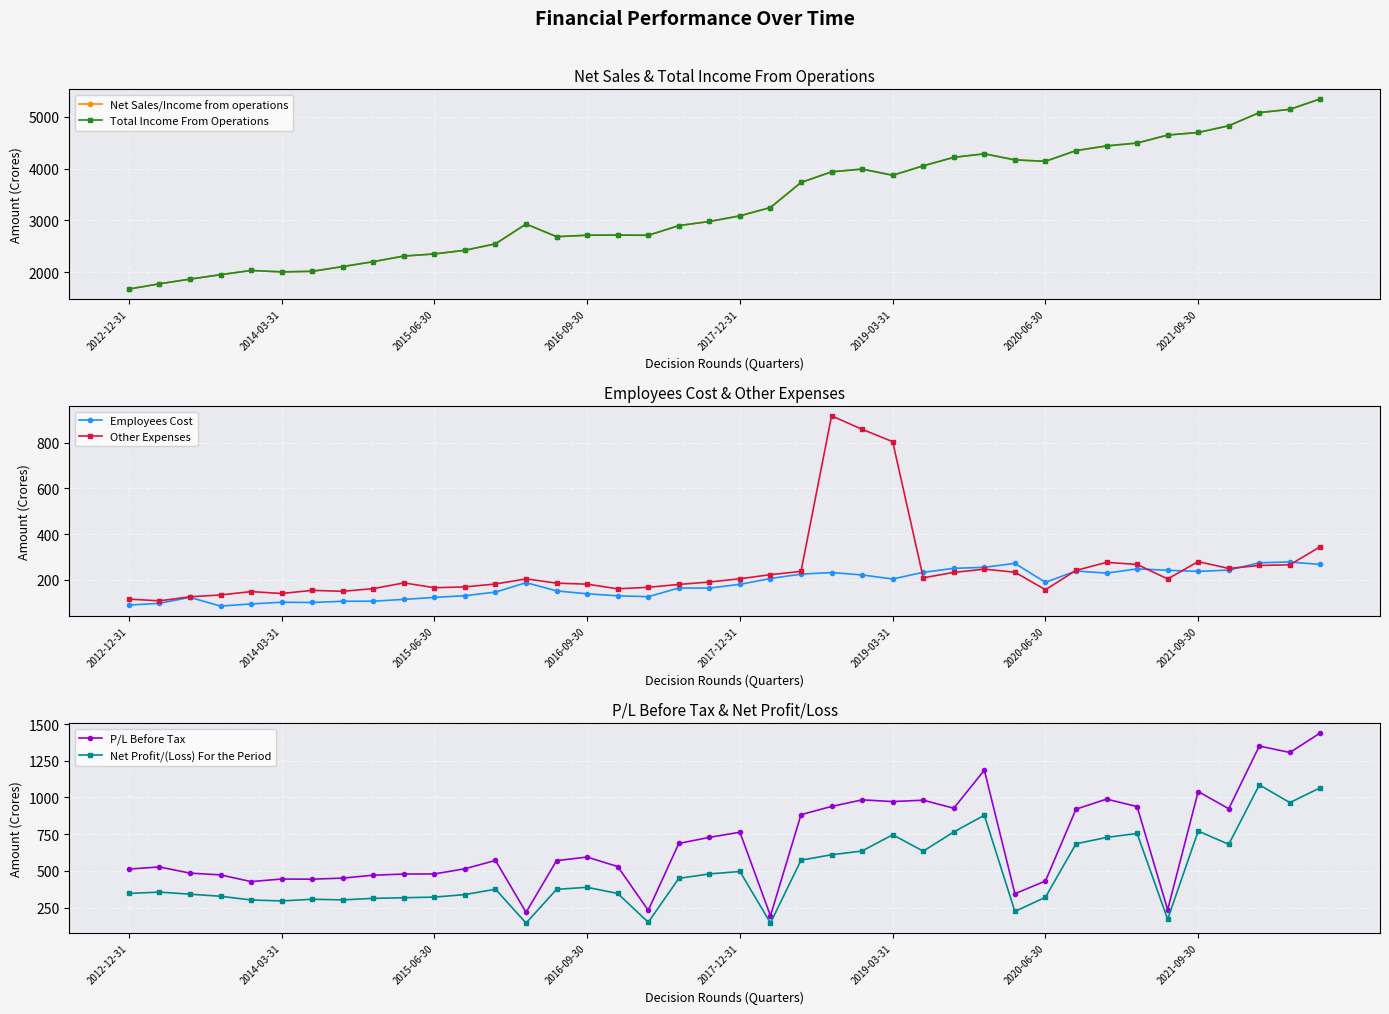

The value of Net Profit/(Loss) For the Period at 37 is 1086.1. True or false?

True